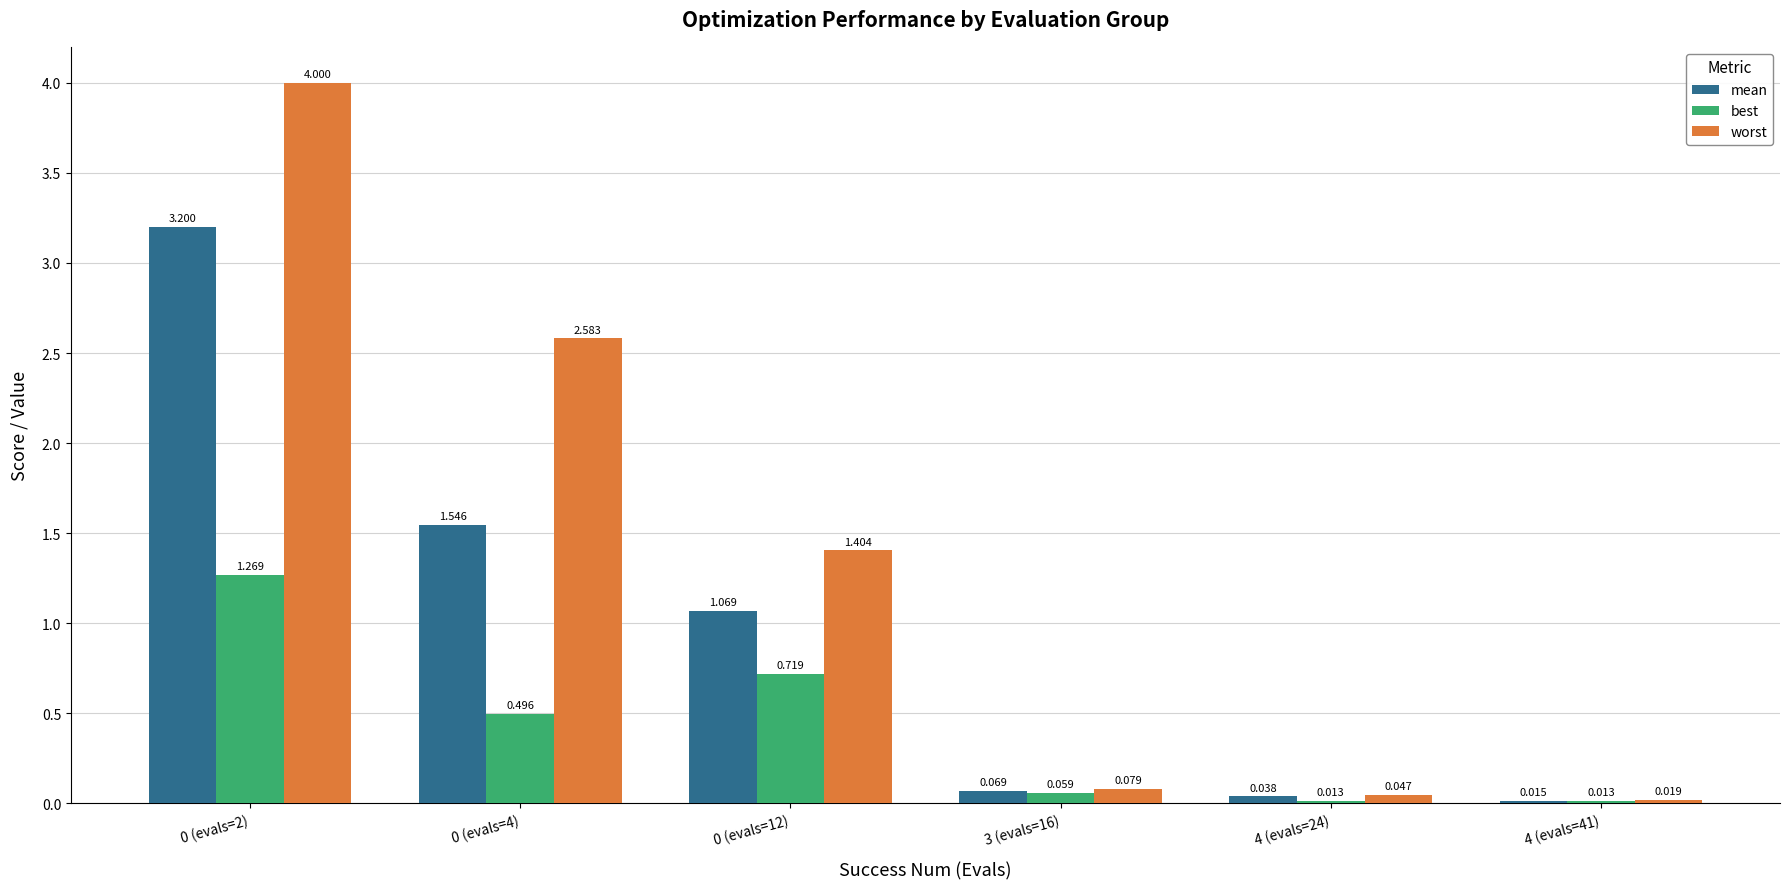

What position from the right is 0 (evals=2)?

6